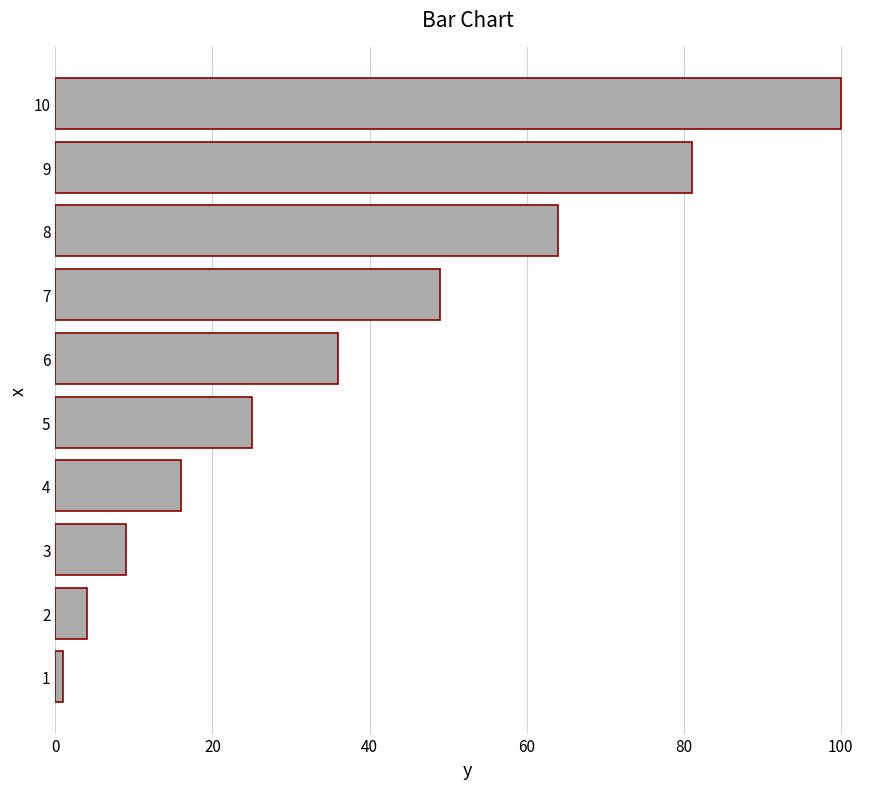

List the labels in order of value, smallest first.

1, 2, 3, 4, 5, 6, 7, 8, 9, 10